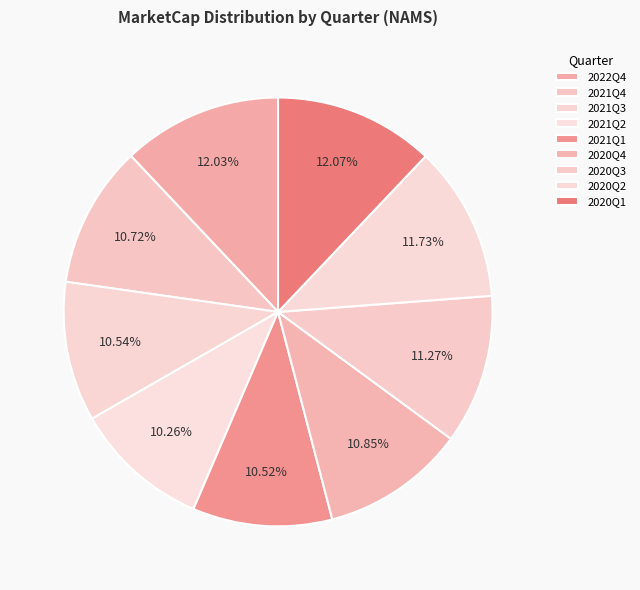

Is it true that 2020Q3 is 11% of the pie?

True